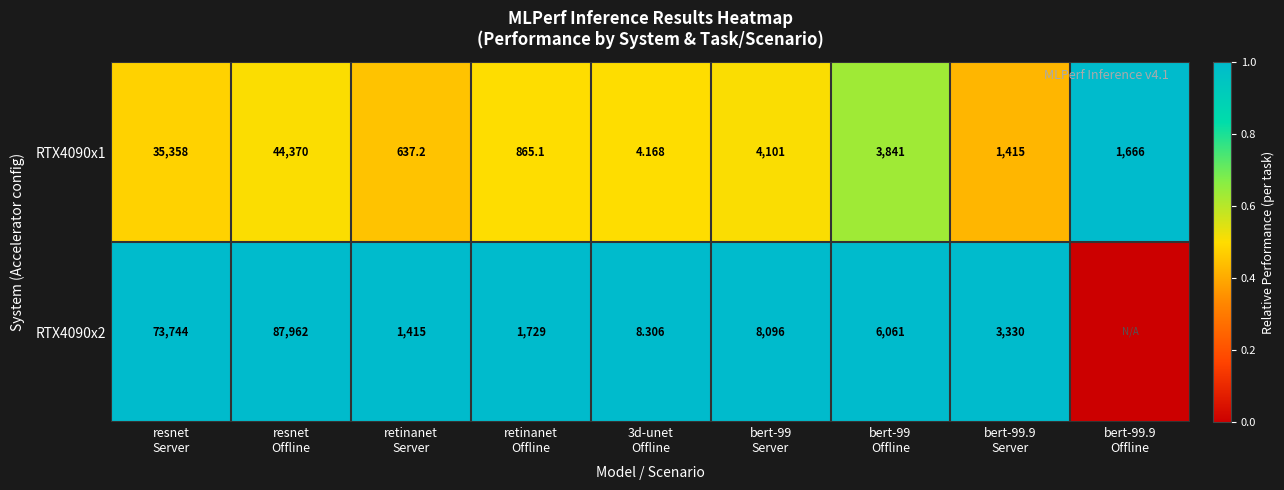

At how many categories does at least one series exceed 0?

9